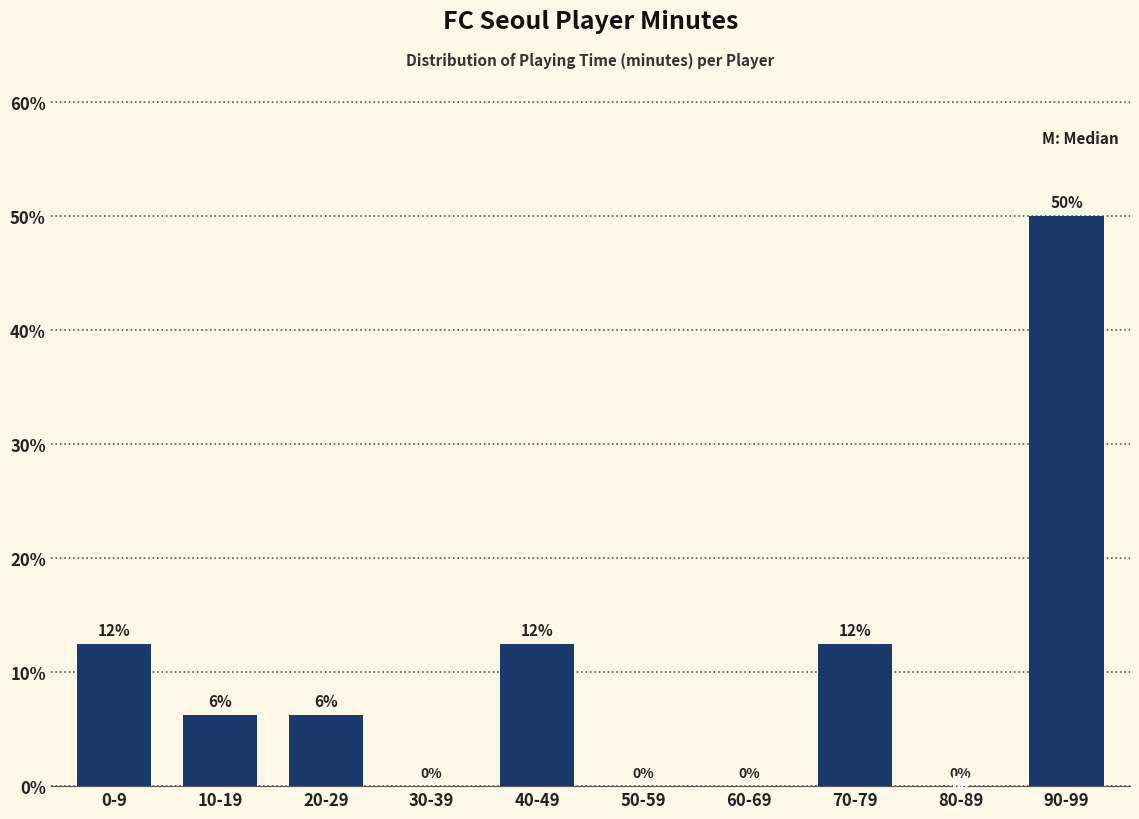

The value at 50-59 is 31.7. True or false?

False